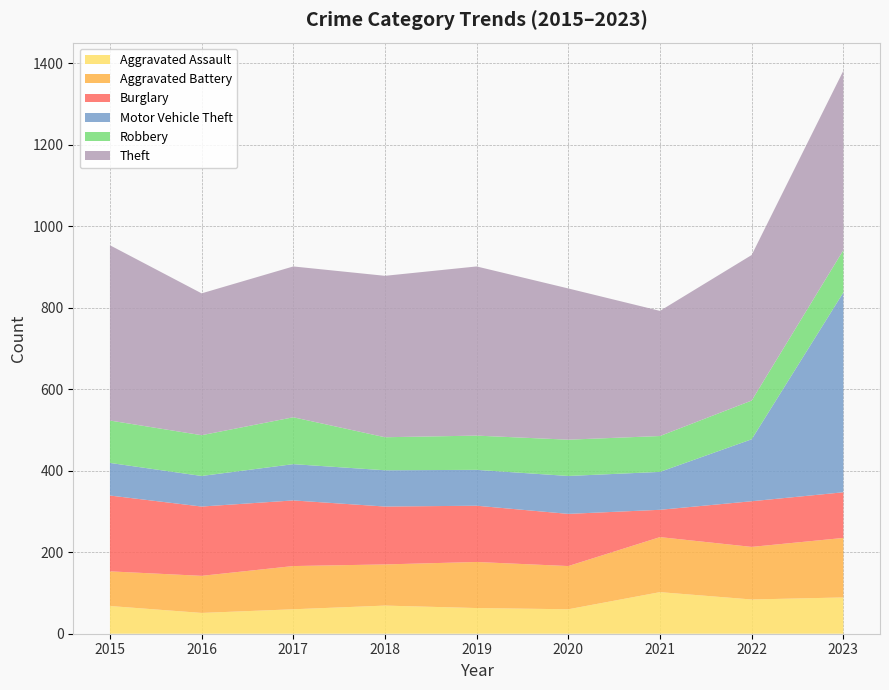

Reading left to right, extract all data points from this chart.

Aggravated Assault: 2015=68	2016=51	2017=60	2018=69	2019=63	2020=60	2021=102	2022=84	2023=89
Aggravated Battery: 2015=85	2016=91	2017=106	2018=101	2019=113	2020=106	2021=135	2022=129	2023=146
Burglary: 2015=186	2016=170	2017=161	2018=142	2019=138	2020=128	2021=67	2022=112	2023=112
Motor Vehicle Theft: 2015=80	2016=75	2017=89	2018=89	2019=88	2020=93	2021=93	2022=152	2023=490
Robbery: 2015=104	2016=100	2017=115	2018=81	2019=84	2020=89	2021=88	2022=95	2023=104
Theft: 2015=430	2016=348	2017=370	2018=396	2019=415	2020=371	2021=307	2022=357	2023=440